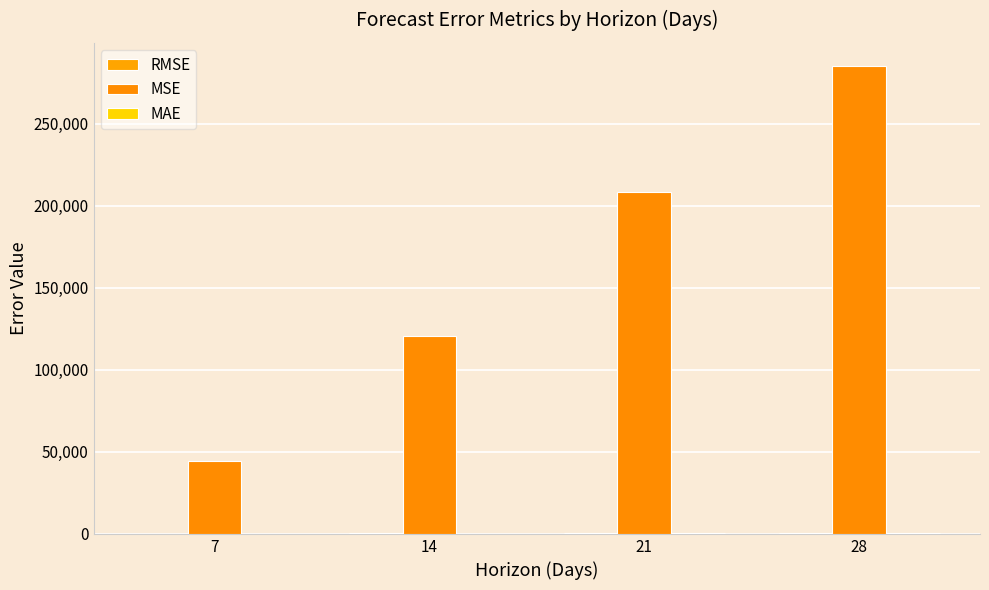

At which label is MSE closest to 164745?

21